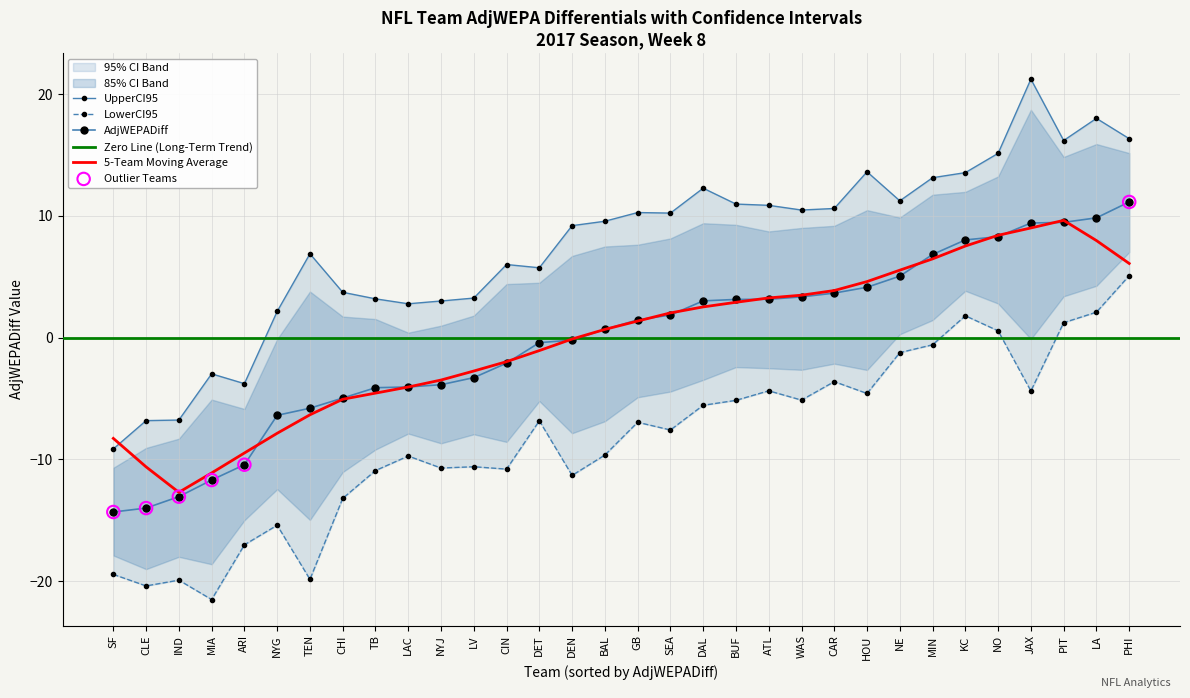

Which series has the largest total across all categories?

UpperCI95